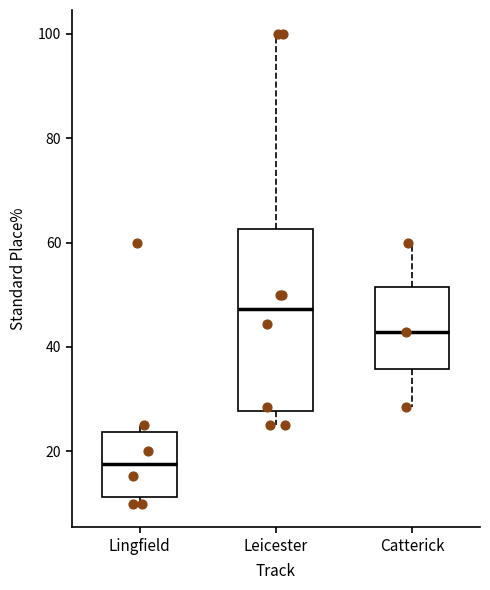

Reading left to right, transcribe this box plot: for each box, give where its median line is, the range the box spans, and where its two whiskers end, as read against the y-axis. The values are not printed on the chart, so give them approximately, as read against the axis.

Lingfield: median 18, box 12 to 24, whiskers 10 to 26
Leicester: median 48, box 28 to 62, whiskers 26 to 100
Catterick: median 42, box 36 to 52, whiskers 28 to 60